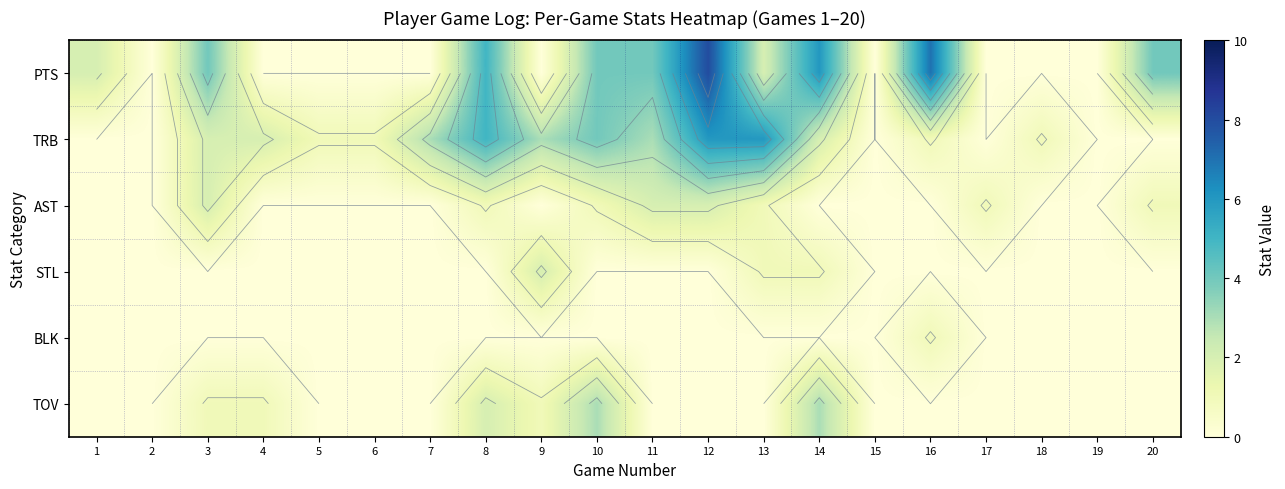

What is the difference between the highest and lowest values at 8?

5